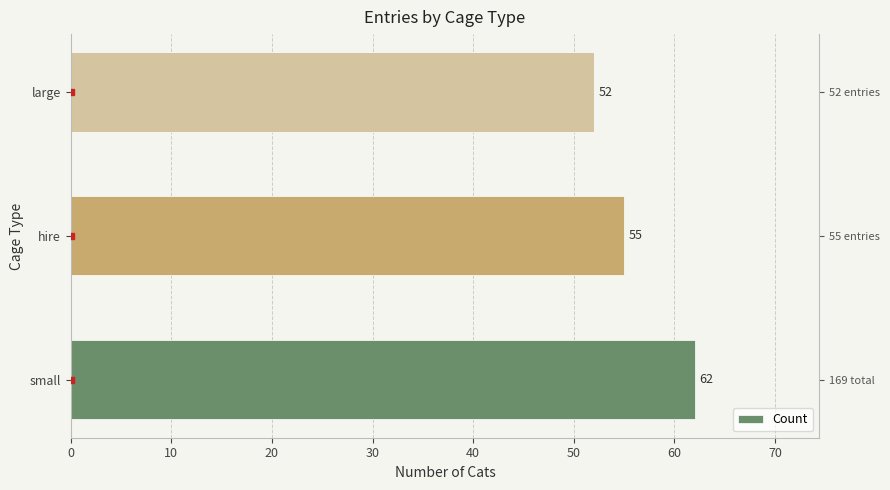

What is the greatest value displayed?

62